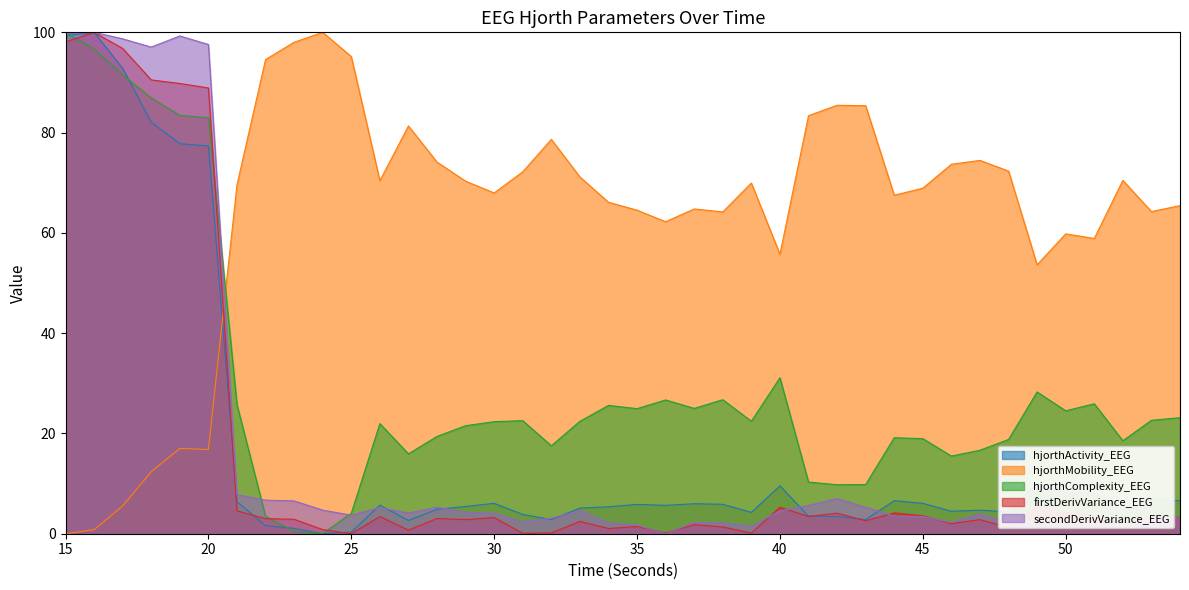

What is the difference between the hjorthComplexity_EEG values at 27 and 39?

6.5